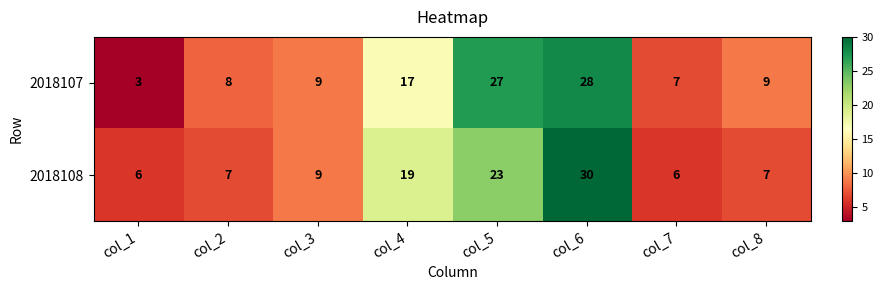

Which label corresponds to the smallest value in the chart?

col_1